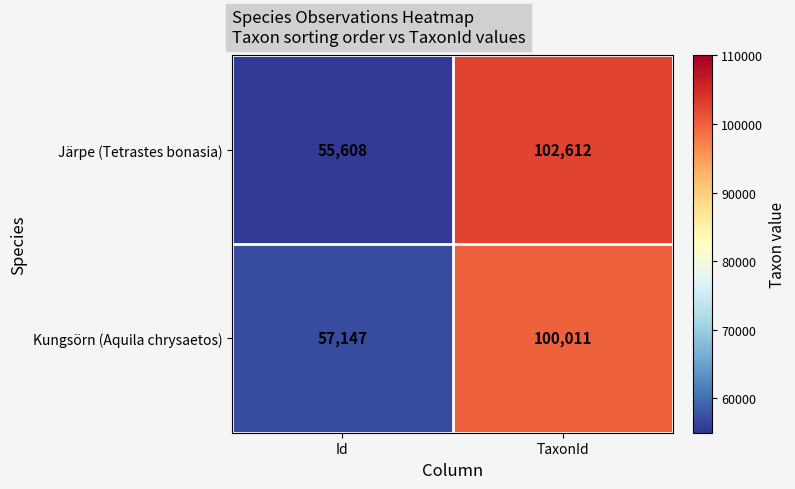

Which label corresponds to the smallest value in the chart?

Id